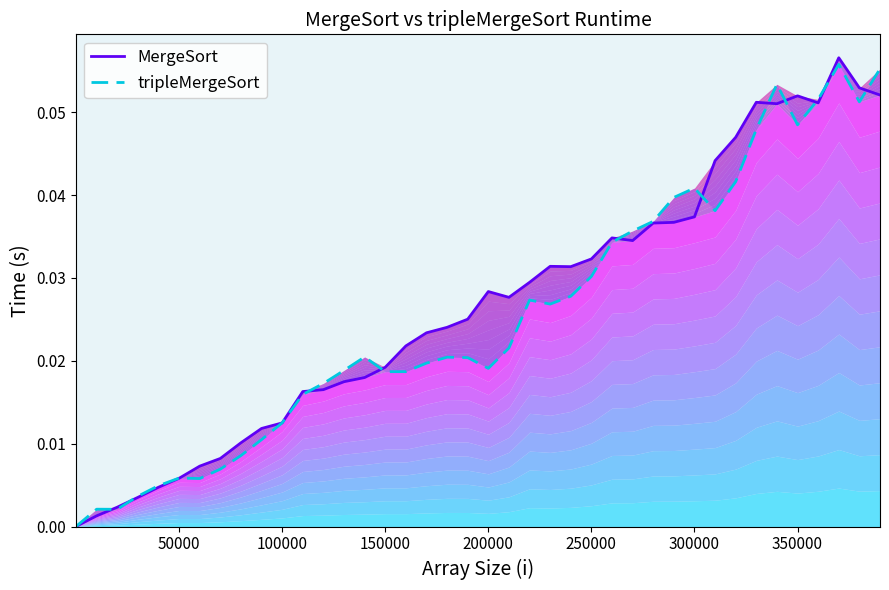

Rank the series by their maximum value, from highest to lowest.

MergeSort, tripleMergeSort